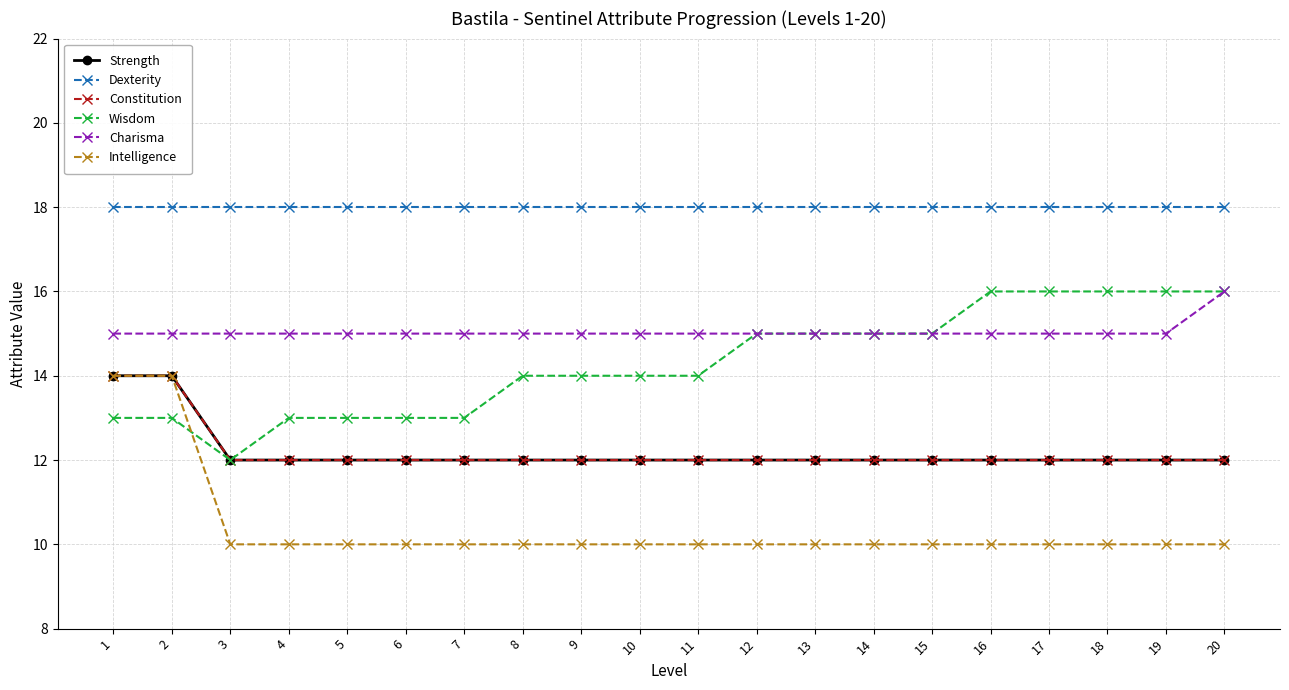

Count the Strength values in the range 12 to 13.

18